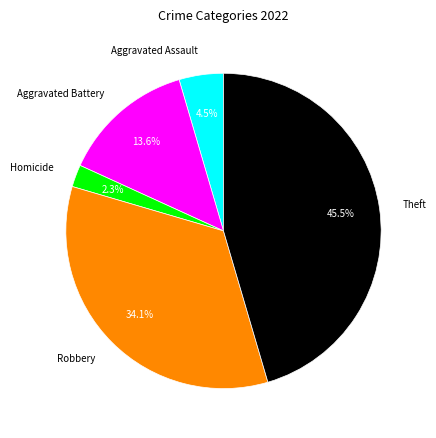

Combined, do Homicide and Aggravated Battery account for over 50%?

No